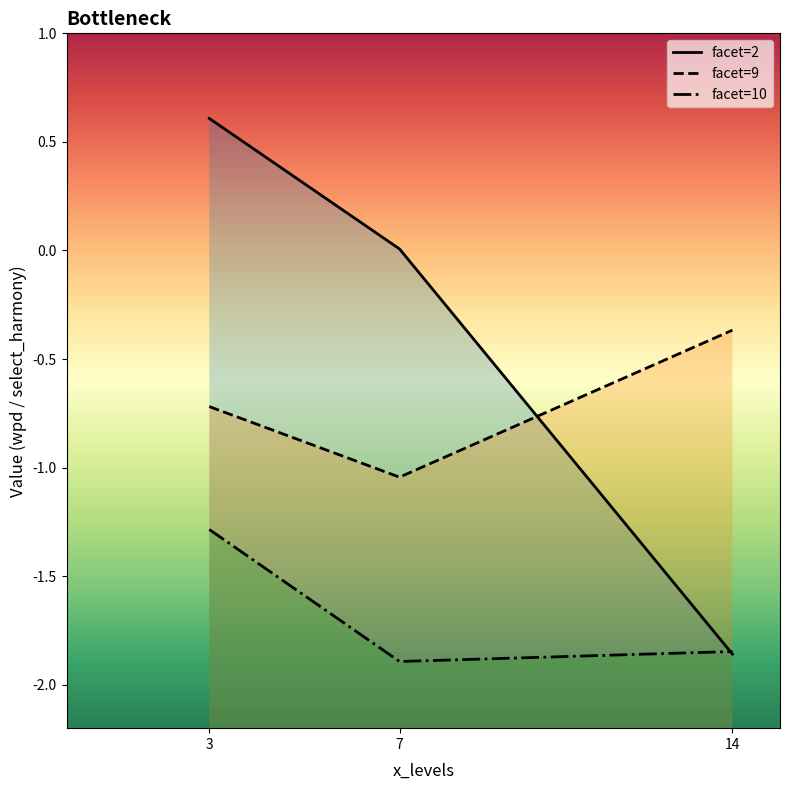

Count the number of data series in this chart.

3